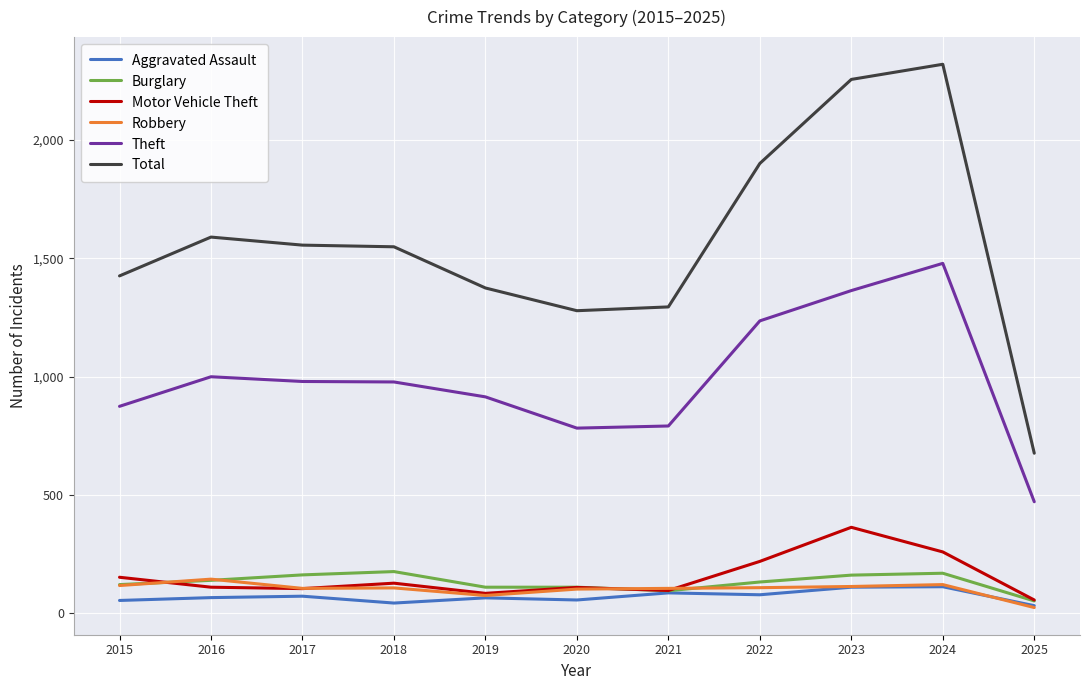

How many lines are shown in the chart?

6